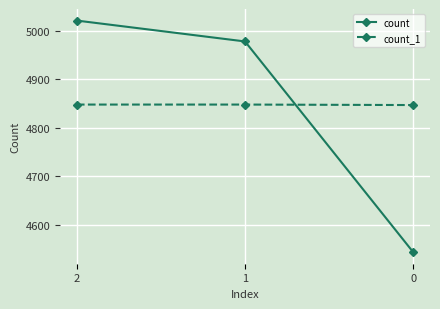

Is the value of count_1 at 1 greater than the value of count at 0?

Yes